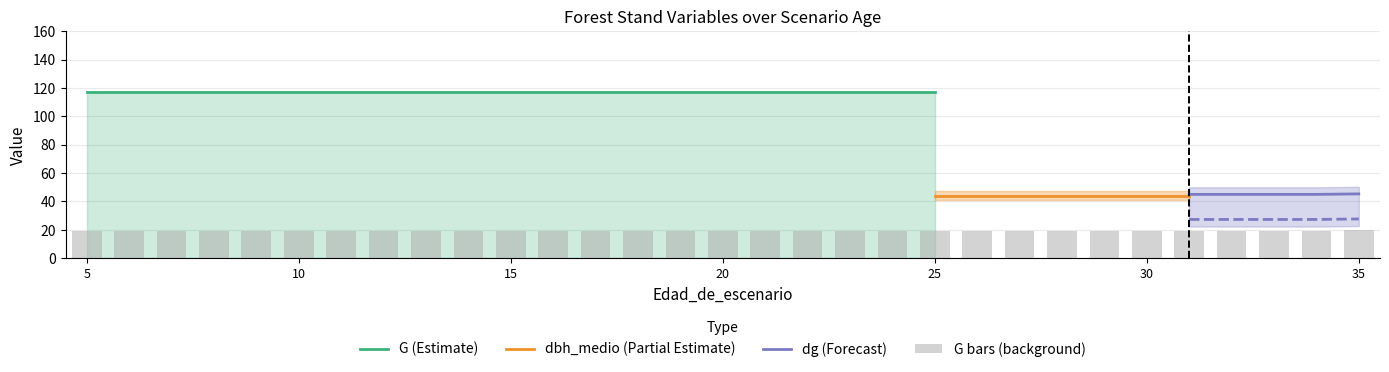

Is it true that dg equals 74.8 at 34?

False